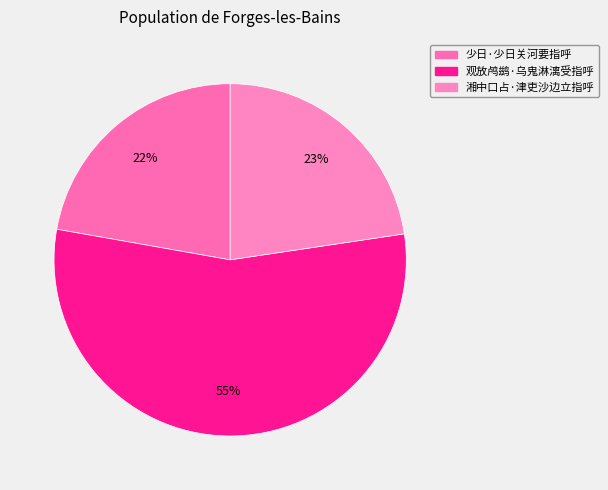

Which has a higher value, 湘中口占·津吏沙边立指呼 or 观放鸬鹚·乌鬼淋漓受指呼?

观放鸬鹚·乌鬼淋漓受指呼